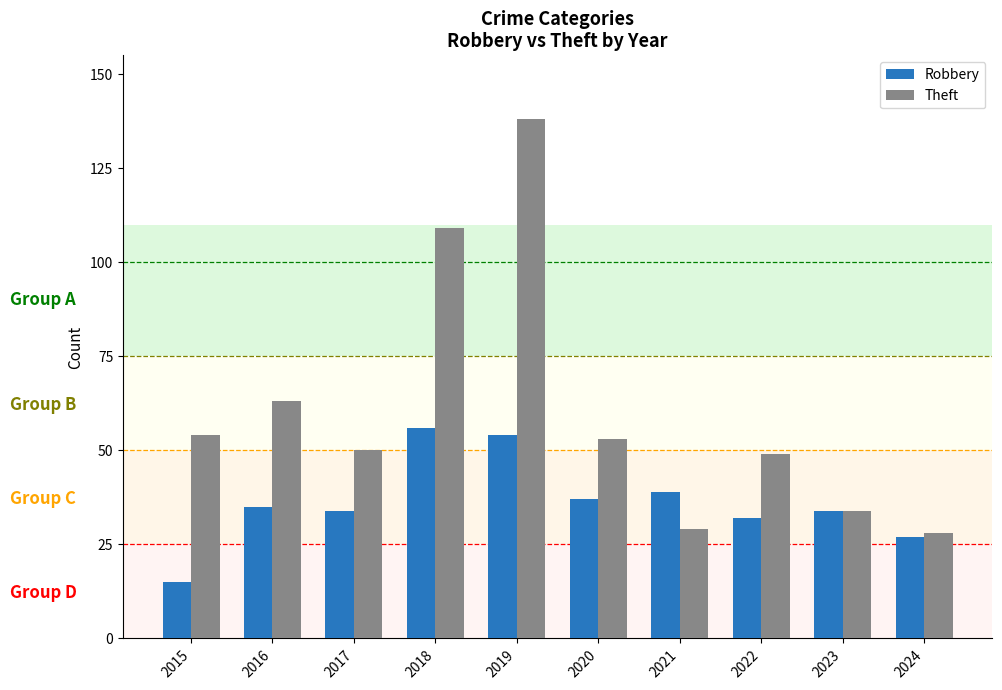

Is it true that Robbery equals 15 at 2020?

False